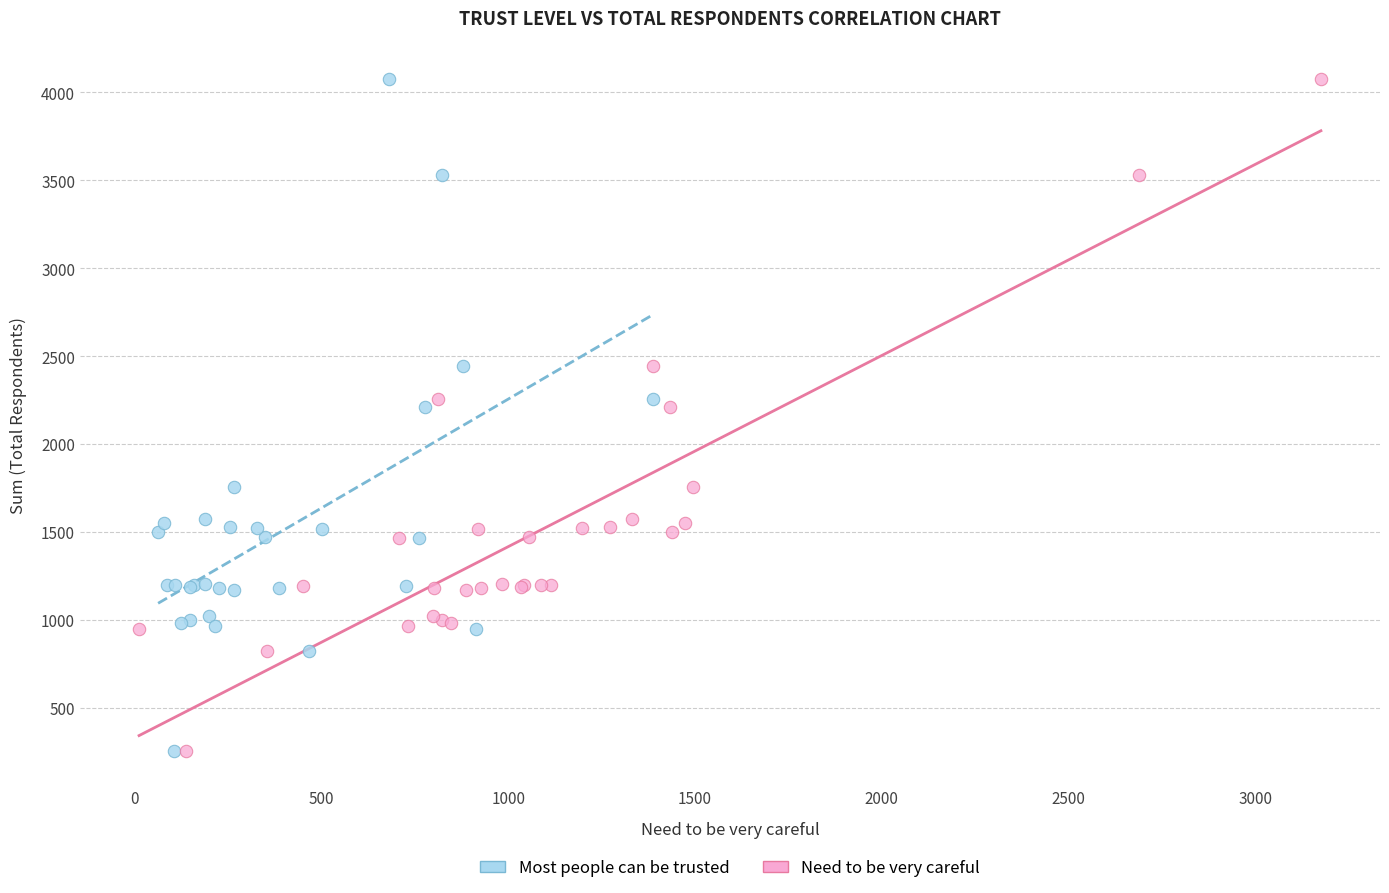

What are all the series names shown in the legend?

Most people can be trusted, Need to be very careful